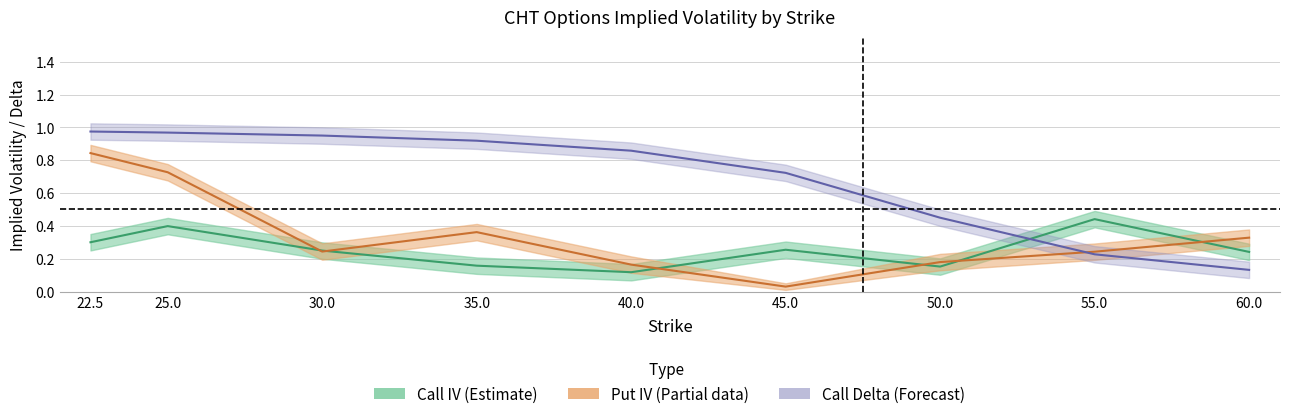

Where is the first local maximum for Call IV mid?

25.0